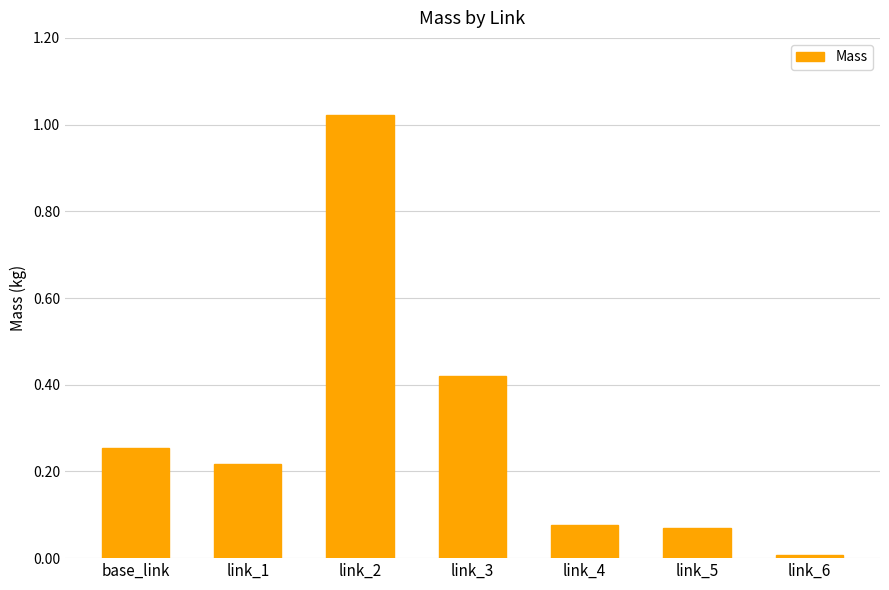

What is the label of the 1st bar from the left?

base_link